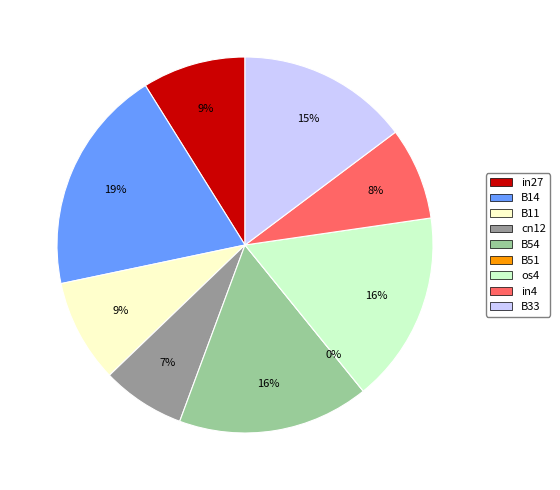

To the nearest percent, what is the difference between the in4 and B14 slice percentages?

11%